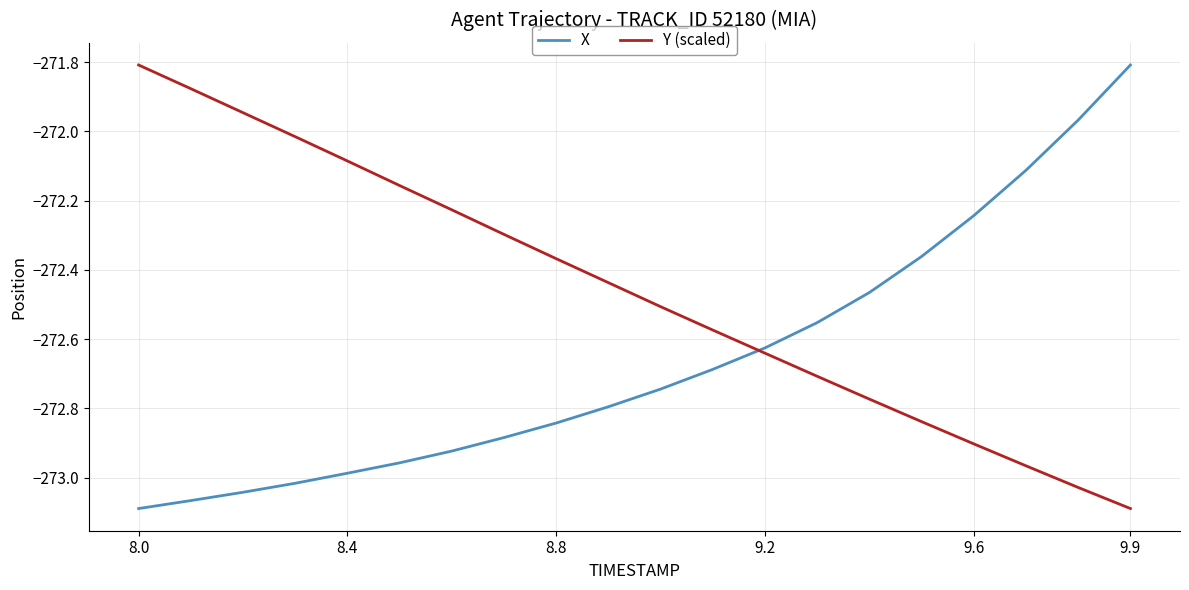

What is the maximum value shown in the chart?

-271.8